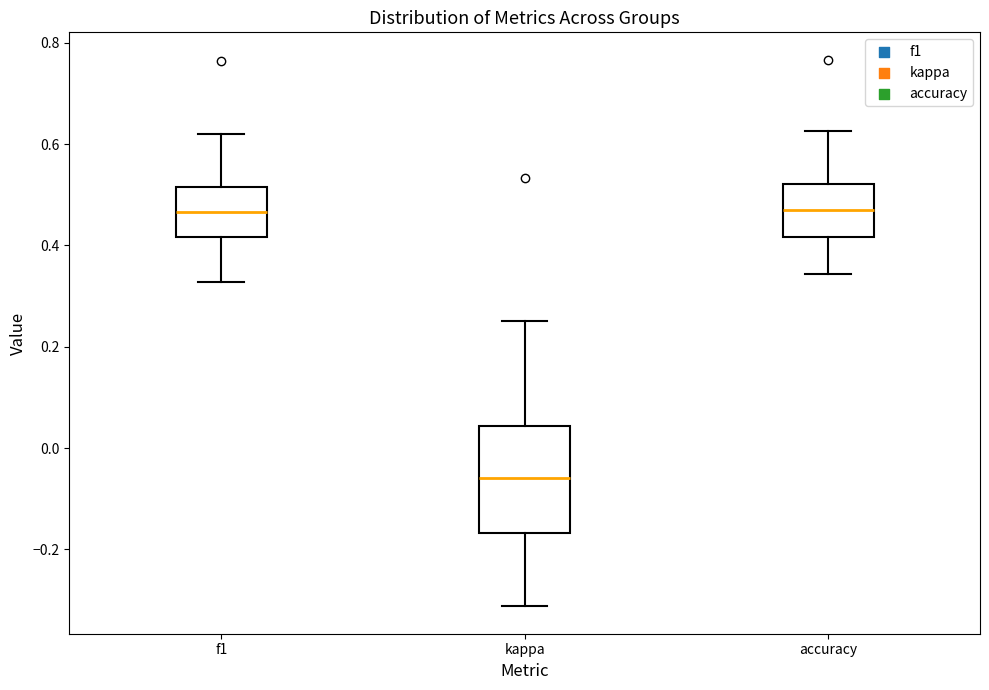

Which box is the tallest, from its lower edge to its upper edge?

kappa